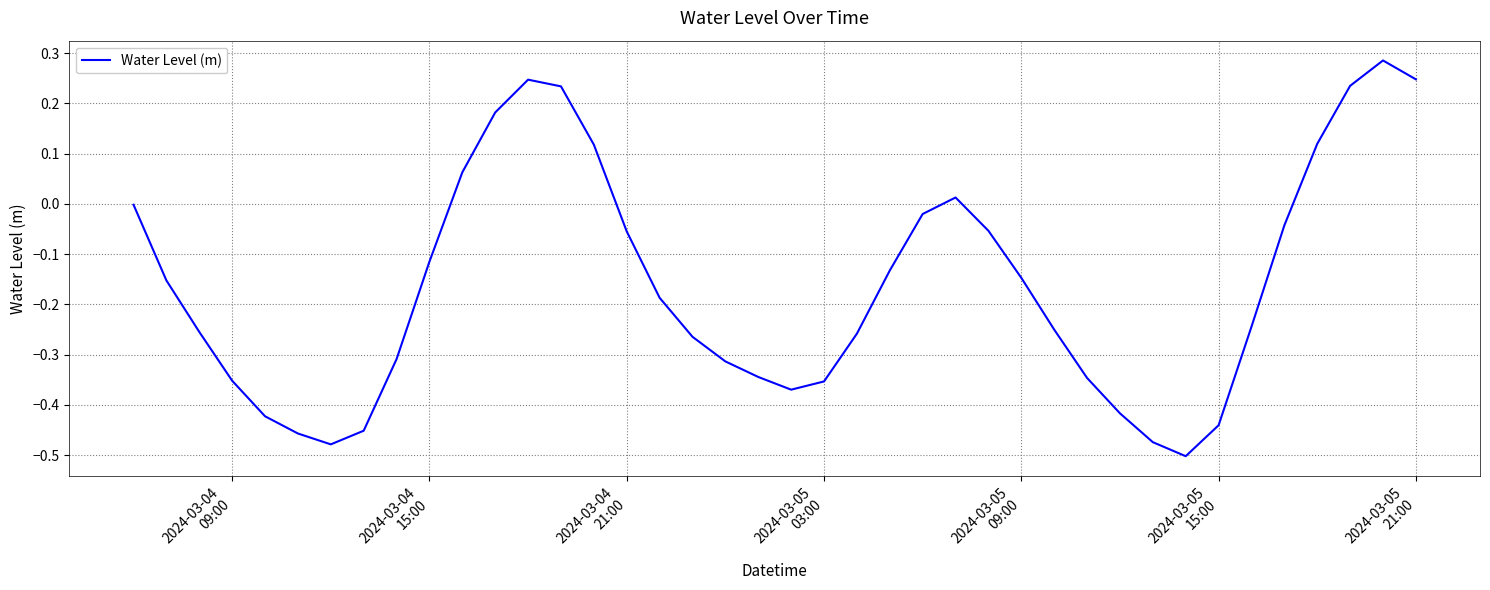

What is the difference between the maximum and minimum values?

0.8